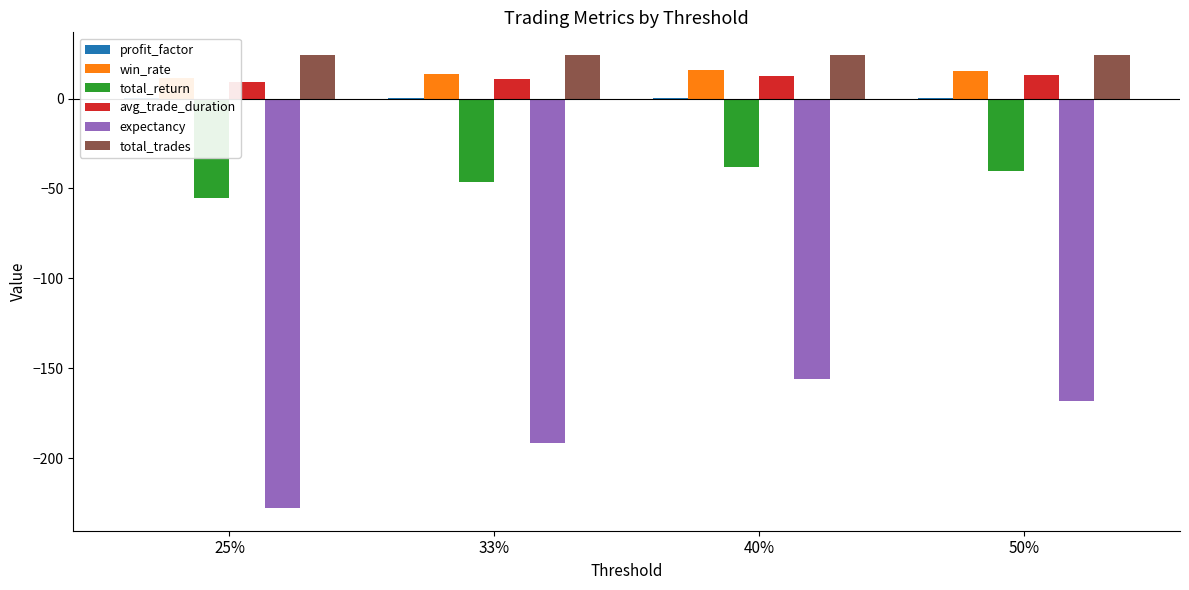

Reading left to right, list all the values displayed in this chart.

profit_factor: 25%=0.2	33%=0.3	40%=0.4	50%=0.4
win_rate: 25%=11.3	33%=13.8	40%=15.9	50%=15.1
total_return: 25%=-55.2	33%=-46.5	40%=-37.8	50%=-40.3
avg_trade_duration: 25%=9.3	33%=11.0	40%=12.5	50%=12.9
expectancy: 25%=-227.9	33%=-191.6	40%=-156.1	50%=-168.2
total_trades: 25%=24.3	33%=24.3	40%=24.3	50%=24.1